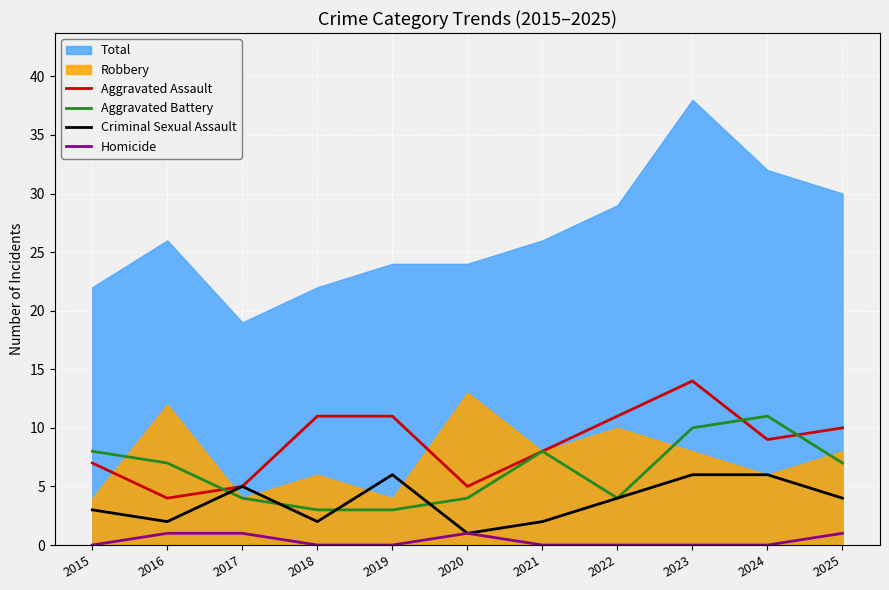

True or false: Homicide and Aggravated Assault intersect in this chart.

False